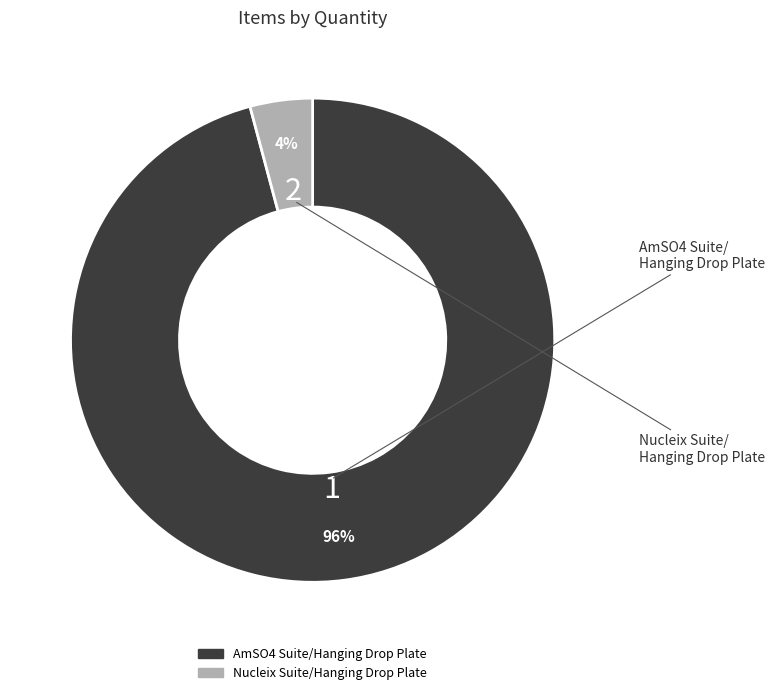

How many slices are in this pie chart?

2